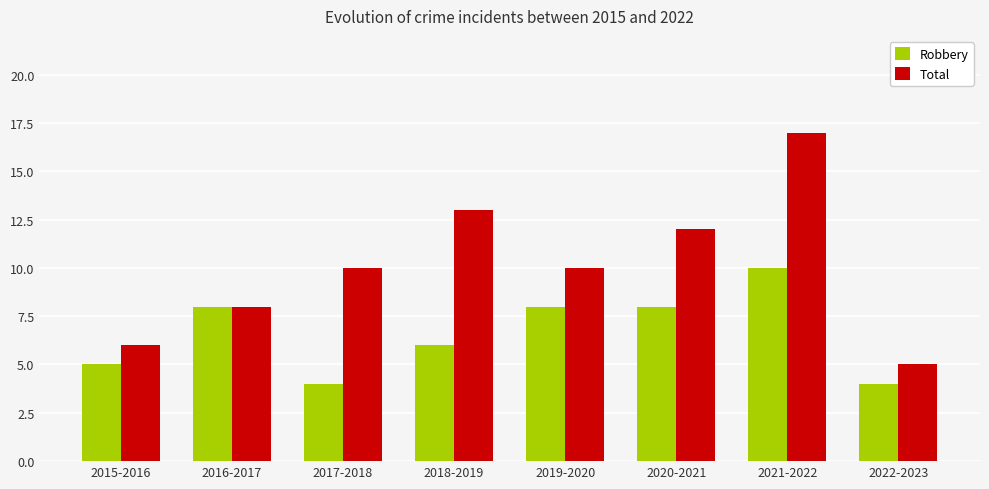

Is it true that Total equals 5 at 2017-2018?

False